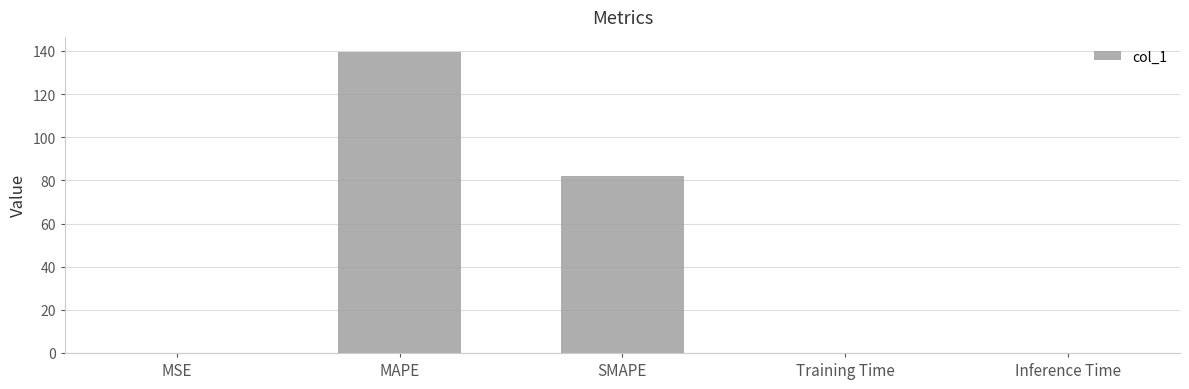

What is the greatest value displayed?

139.5